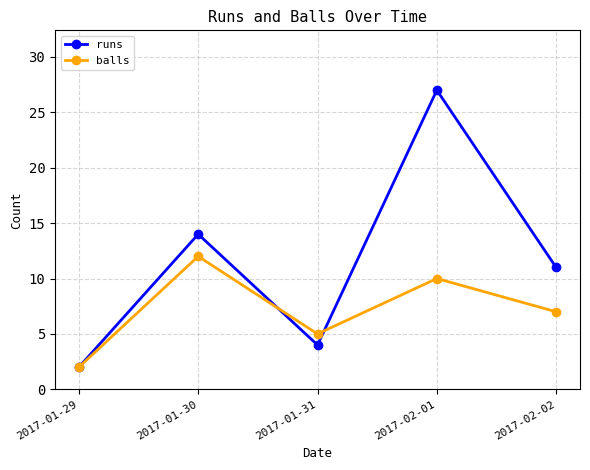

What is the label of the 3rd point from the left?

2017-01-31